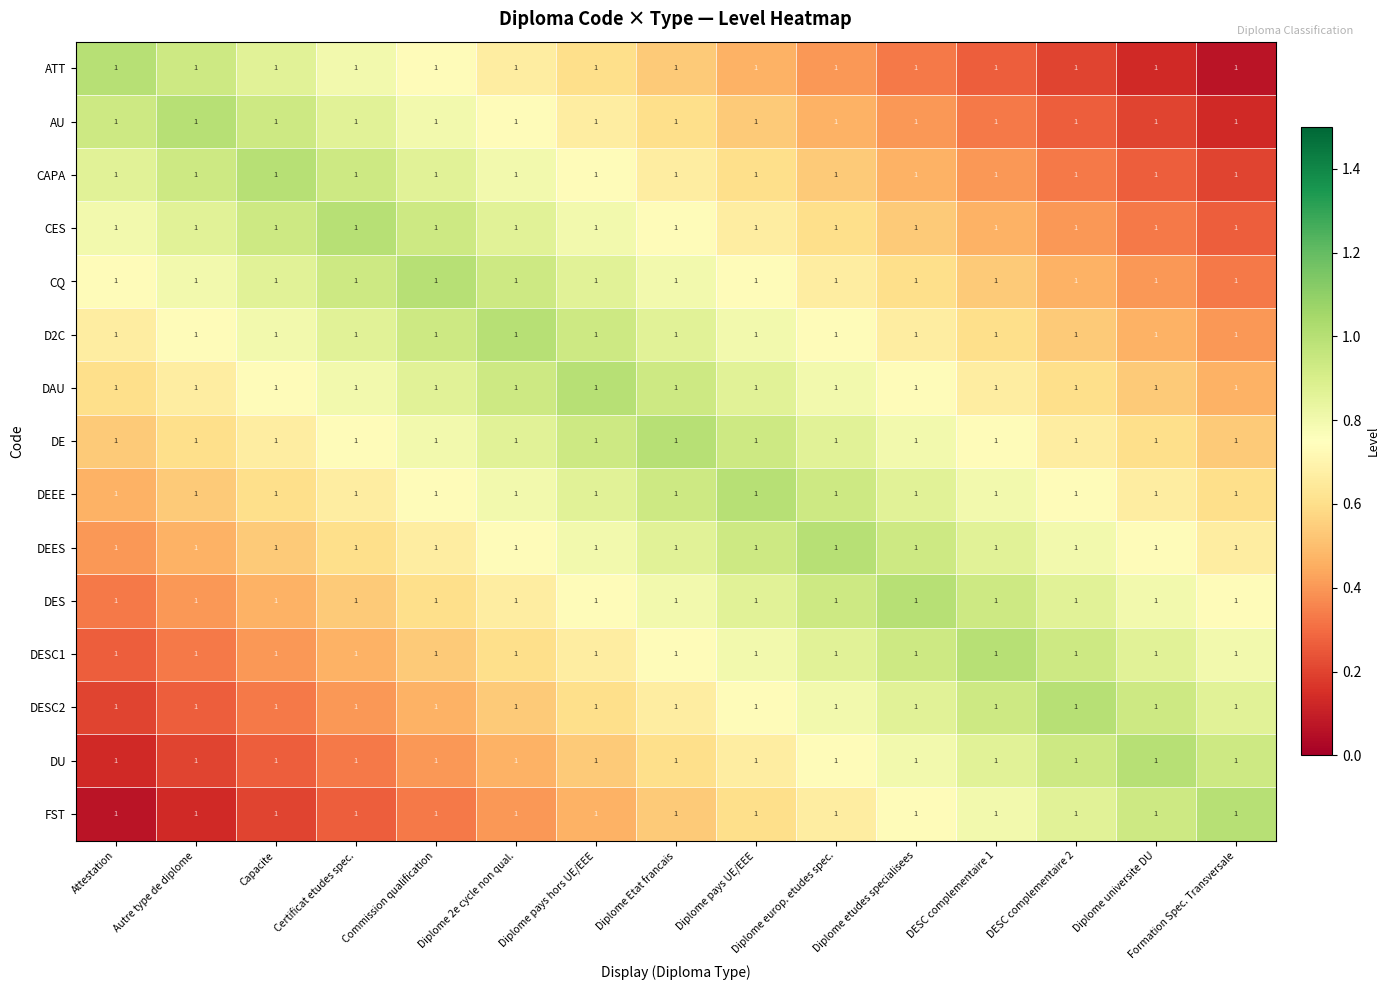

What is the difference between the second highest and minimum values in the CQ series?

0.6